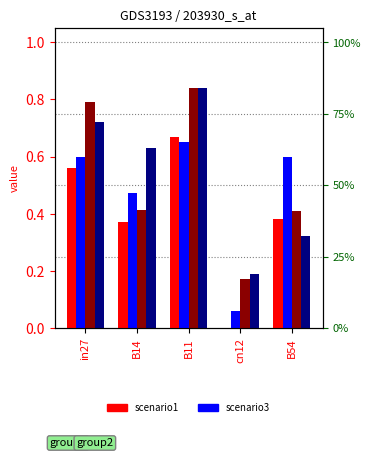

Reading left to right, what are all the values shown in this chart?

job147_scenario1_310: 0.6	0.4	0.7	0.0	0.4
job149_scenario1_312: 0.6	0.5	0.6	0.1	0.6
job152_scenario3_318: 0.8	0.4	0.8	0.2	0.4
job153_scenario3_320: 0.7	0.6	0.8	0.2	0.3